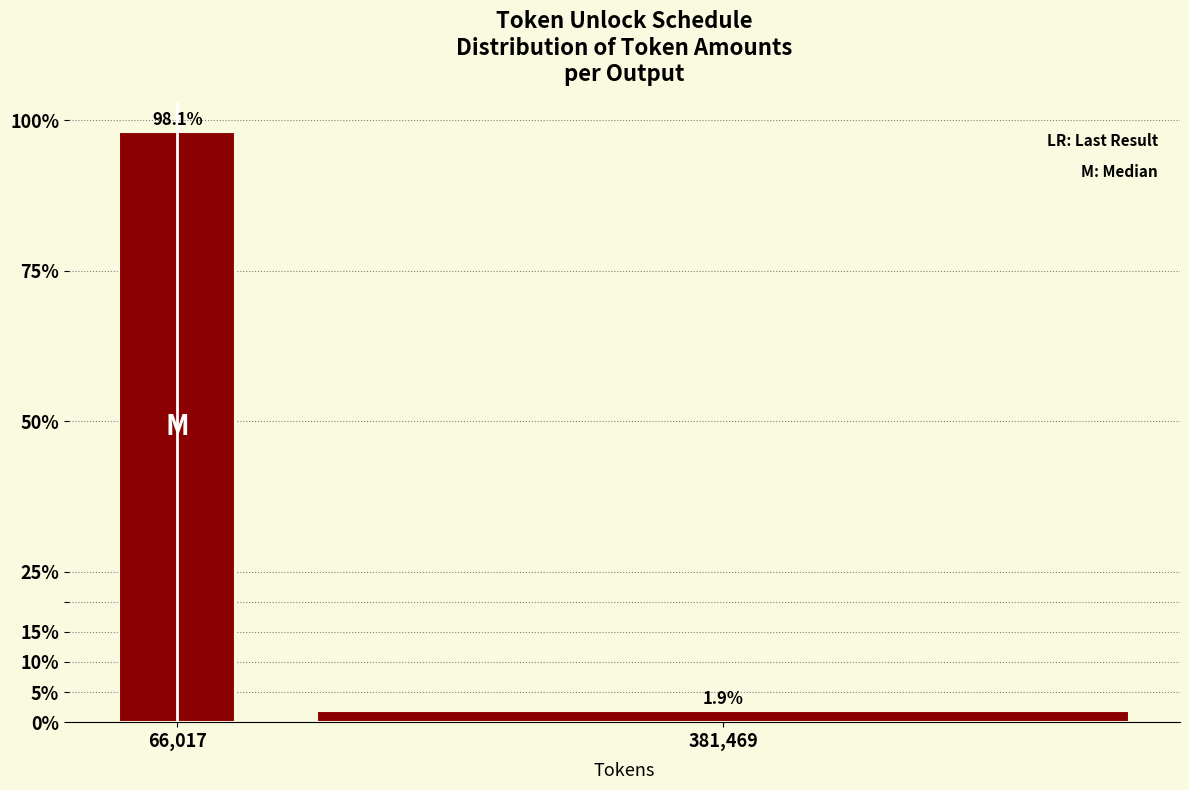

Reading left to right, what are all the values shown in this chart?

66,017=98.1	381,469=1.9